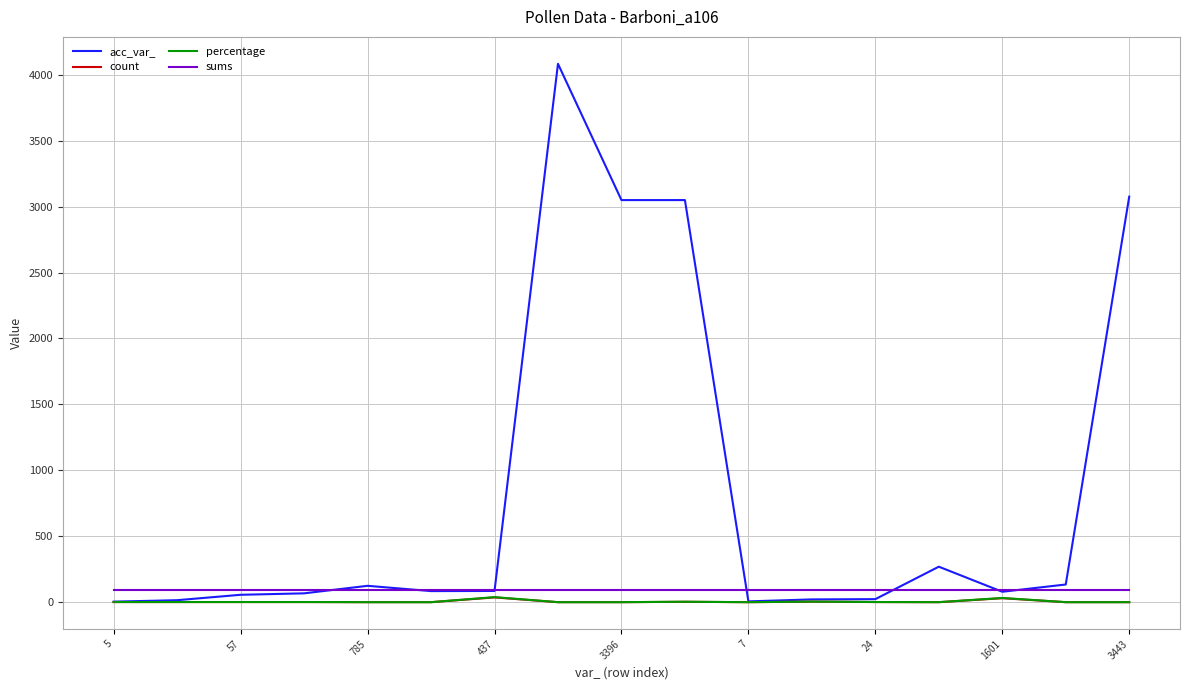

True or false: sums and count cross at least once.

False